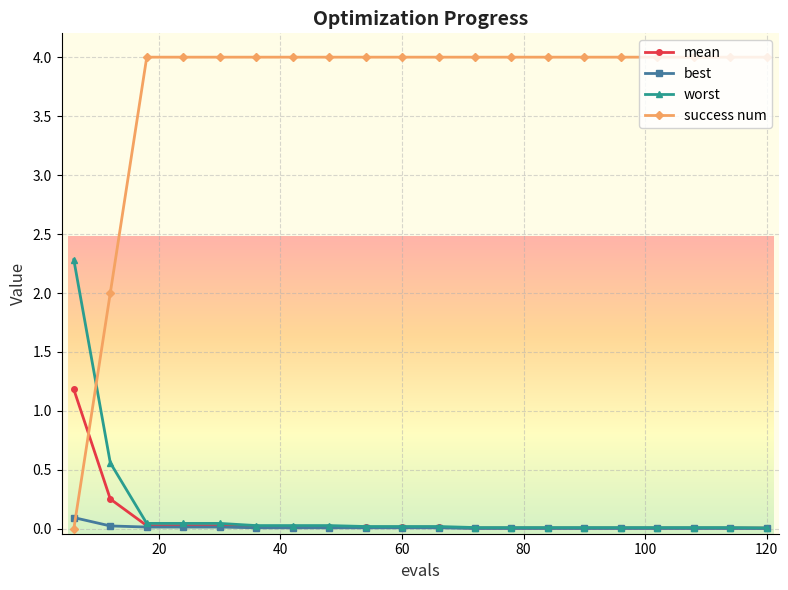

At how many categories does at least one series exceed 3?

18